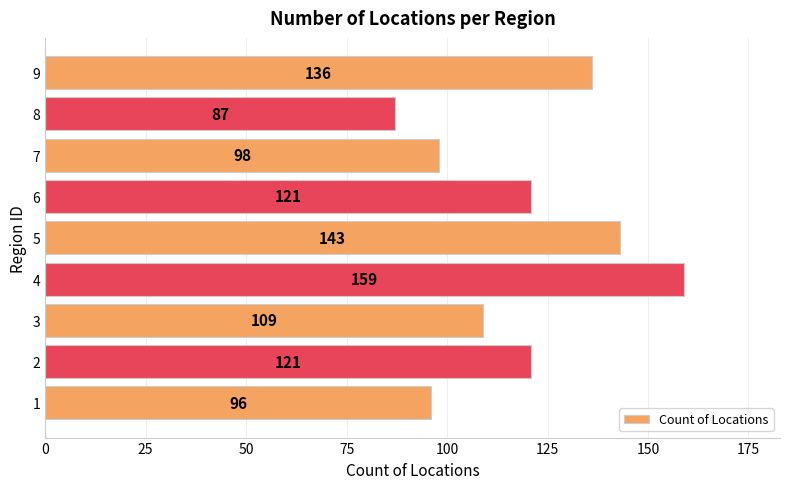

Which category has the highest value across all series?

4